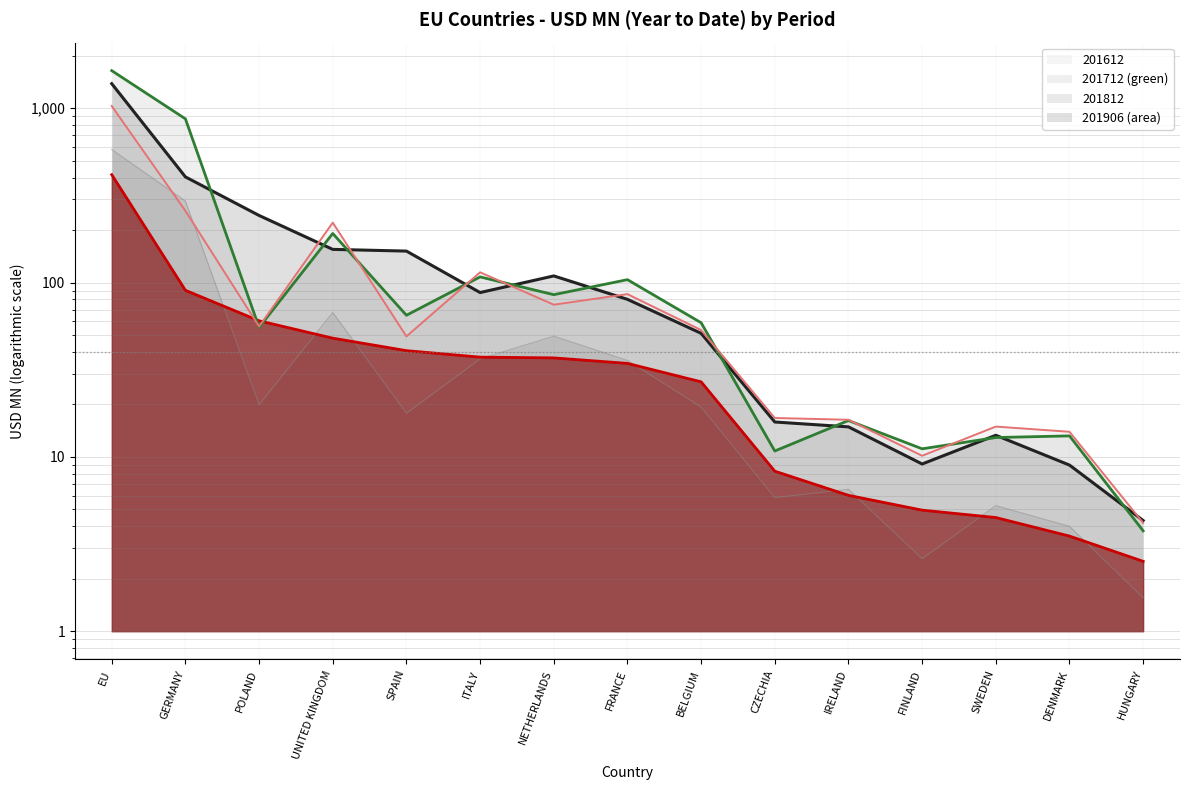

True or false: 201806 has more than 2 points higher than both neighbors.

True